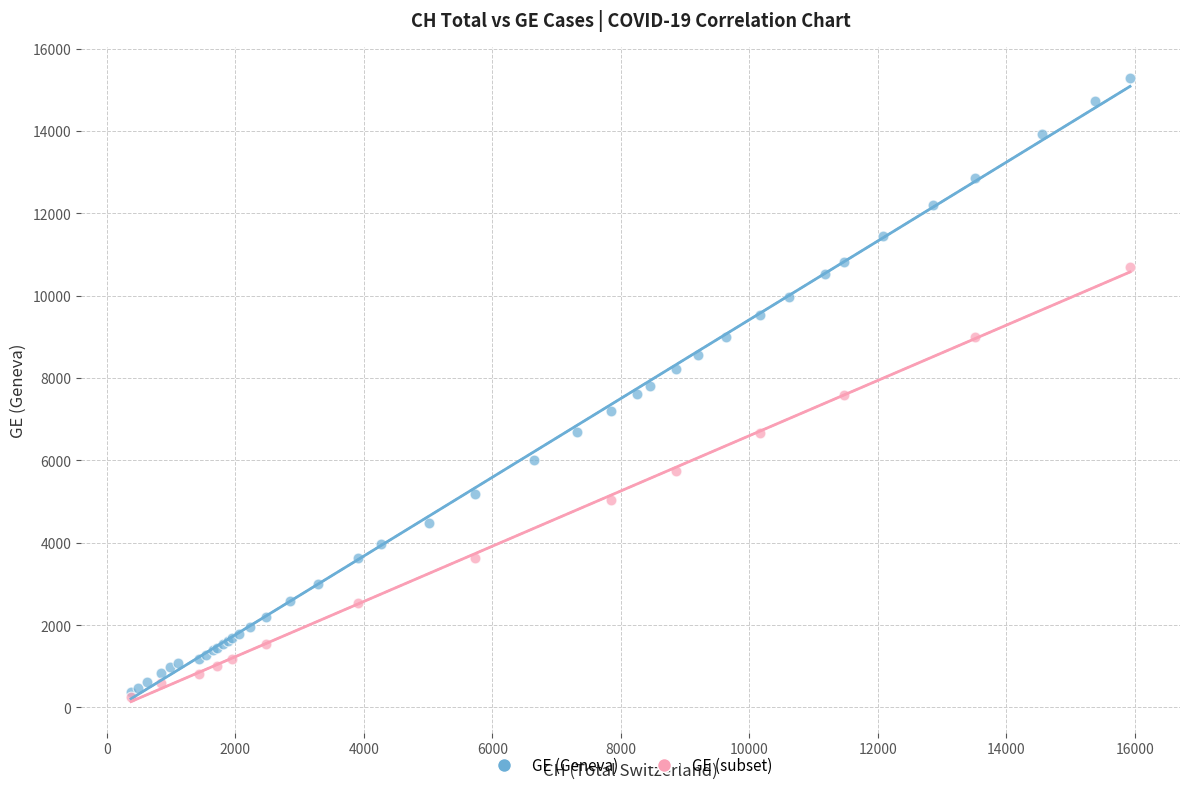

Which series reaches the maximum Y coordinate?

GE (Geneva)